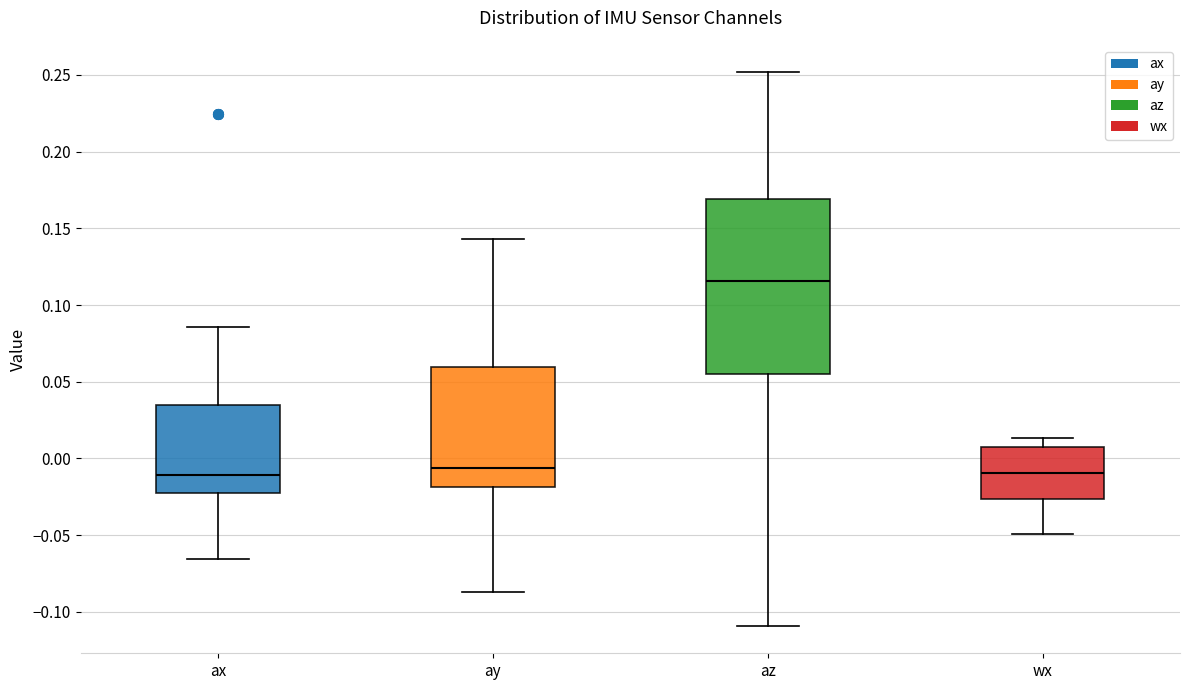

Reading left to right, read every box against the y-axis: the position of its median line, the range the box covers, and the ends of its whiskers. The values are not printed on the chart, so give them approximately, as read against the axis.

ax: median -0.010, box -0.020 to 0.035, whiskers -0.065 to 0.085
ay: median -0.005, box -0.020 to 0.060, whiskers -0.085 to 0.145
az: median 0.115, box 0.055 to 0.170, whiskers -0.110 to 0.250
wx: median -0.010, box -0.025 to 0.005, whiskers -0.050 to 0.015